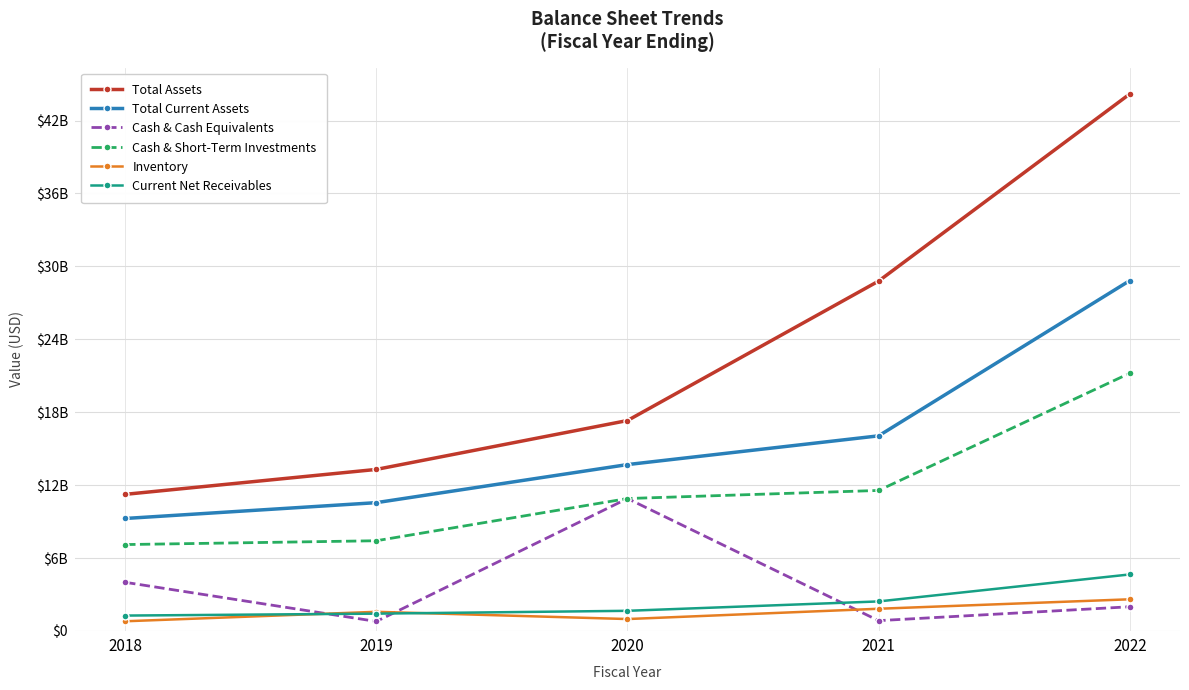

Is this an area chart (filled region under the line)?

No